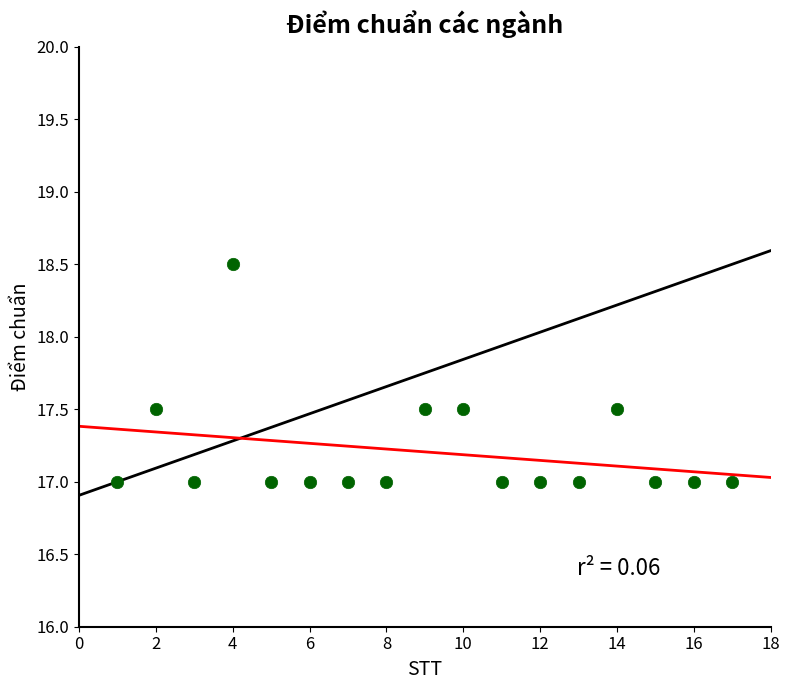

What is the range of X values (max minus min)?

16.0